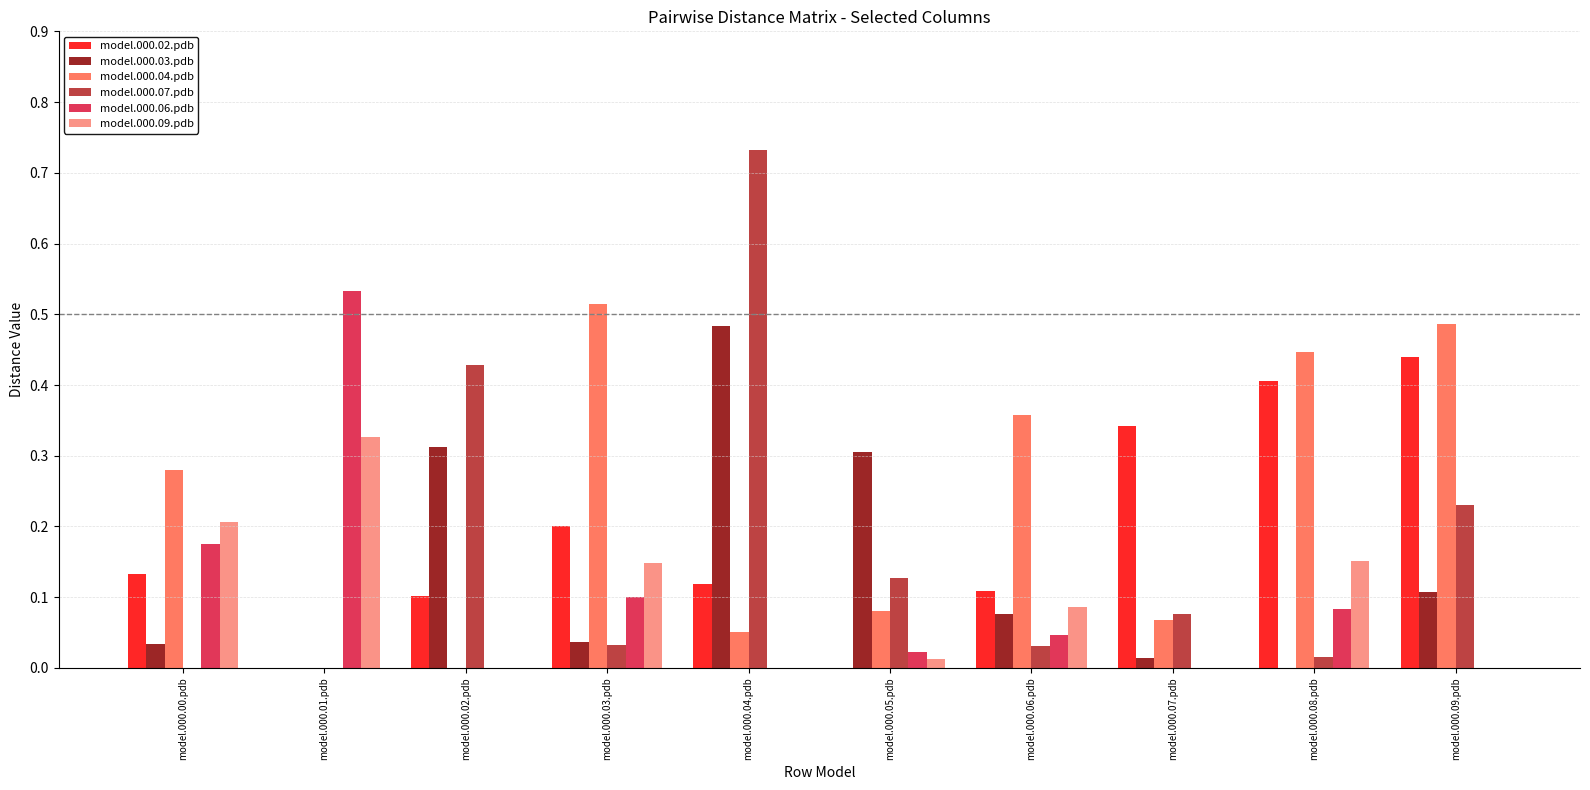

Which series has the widest spread of values?

model.000.07.pdb